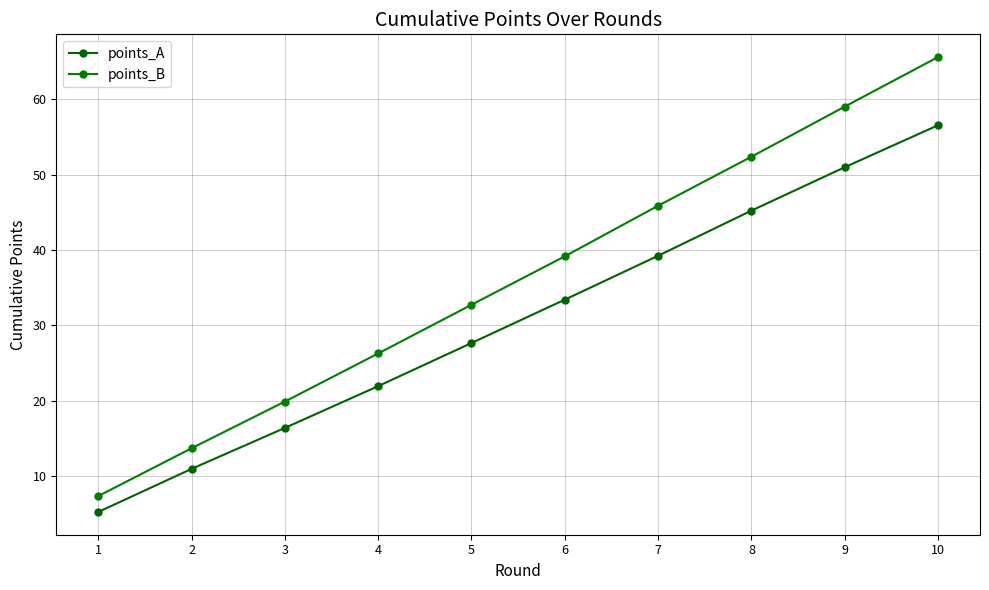

True or false: points_B and points_A cross at least once.

False